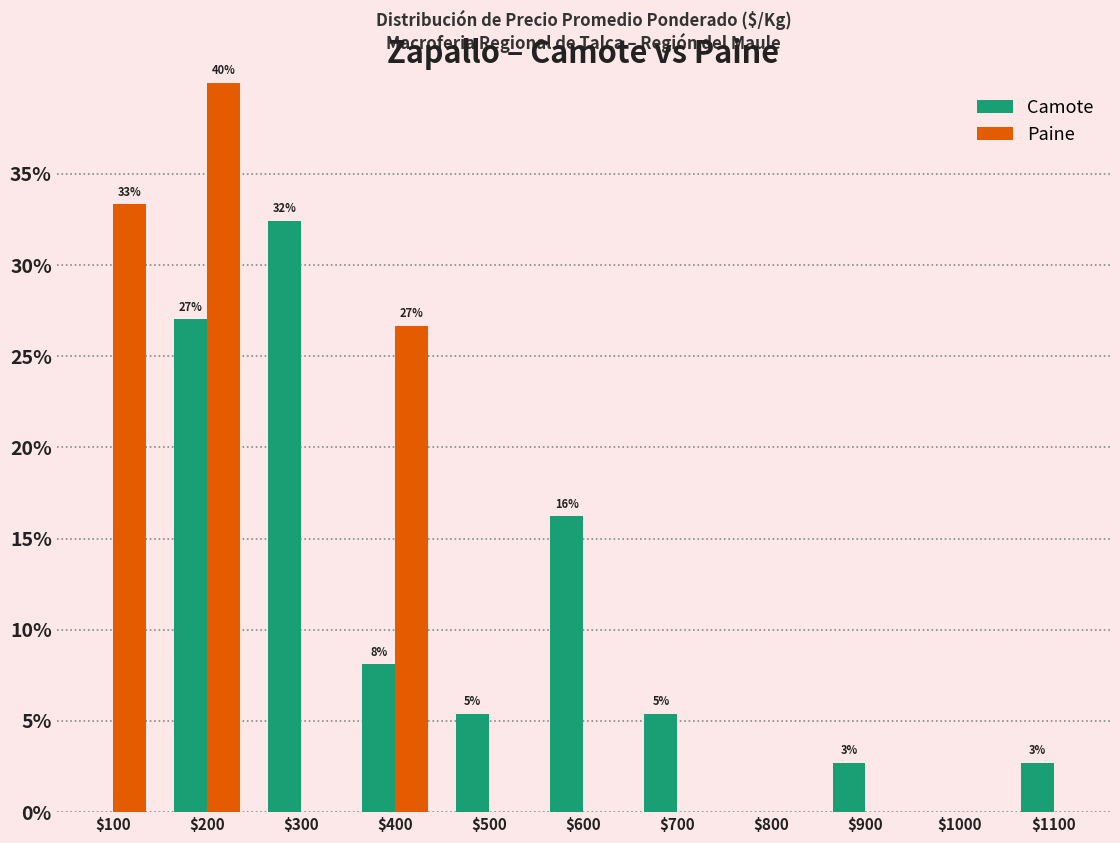

At which label does Camote first exceed 5?

$200